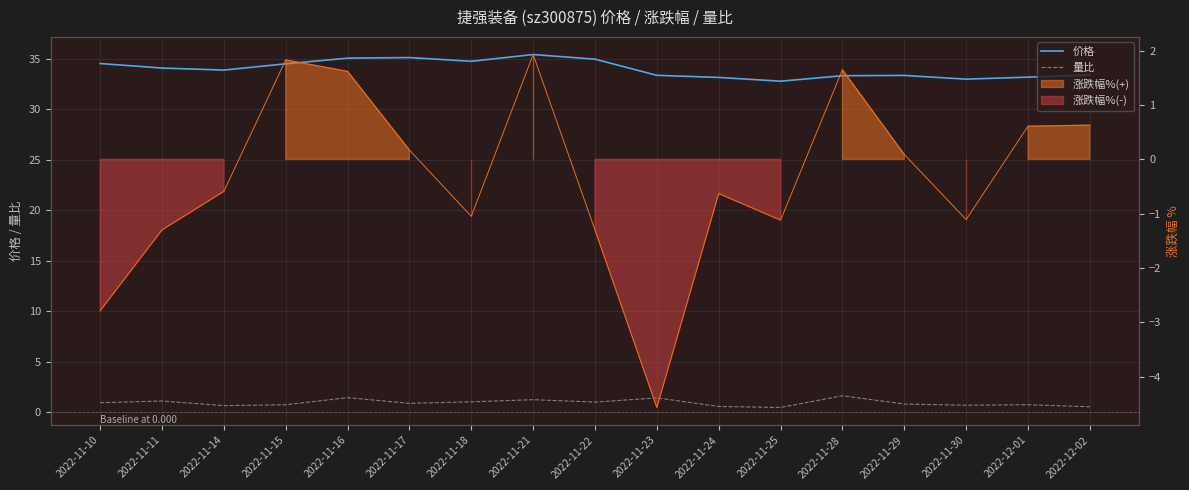

What is the label of the 5th point from the left?

2022-11-16